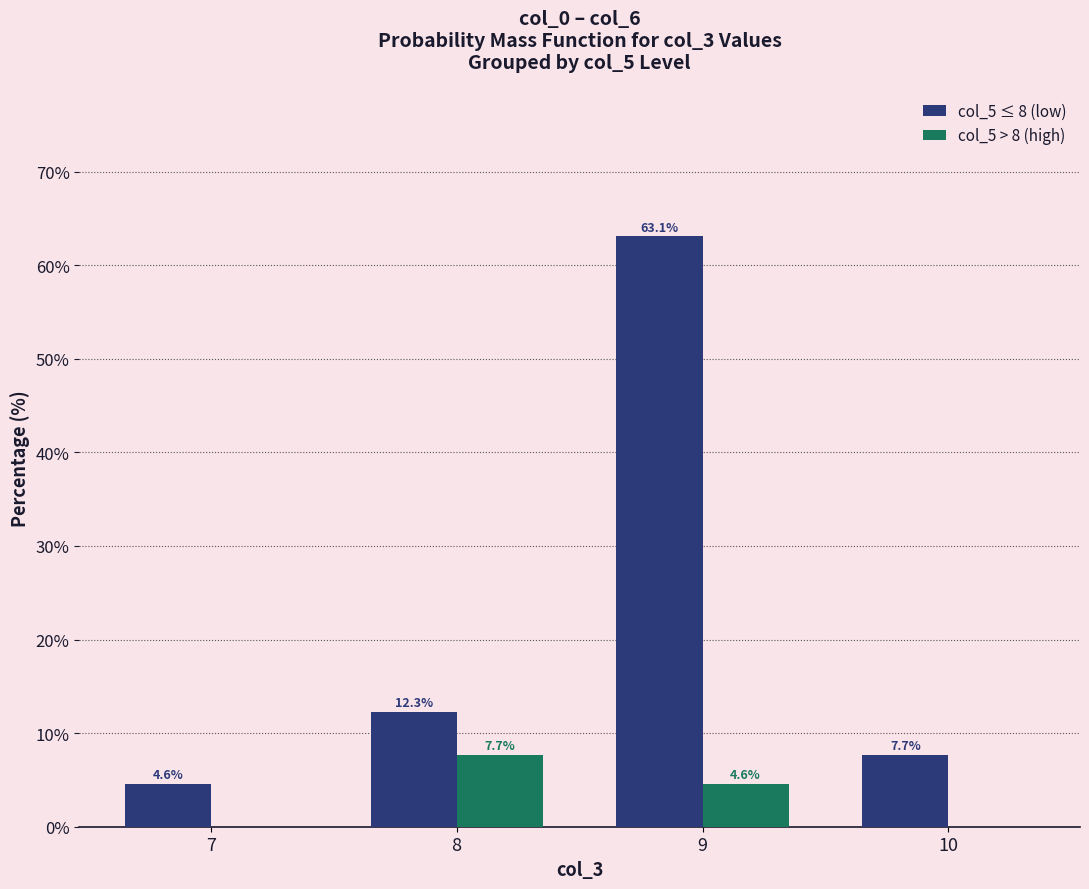

What is the sum of the col_5 > 8 (high) values at 7 and 9?

4.6